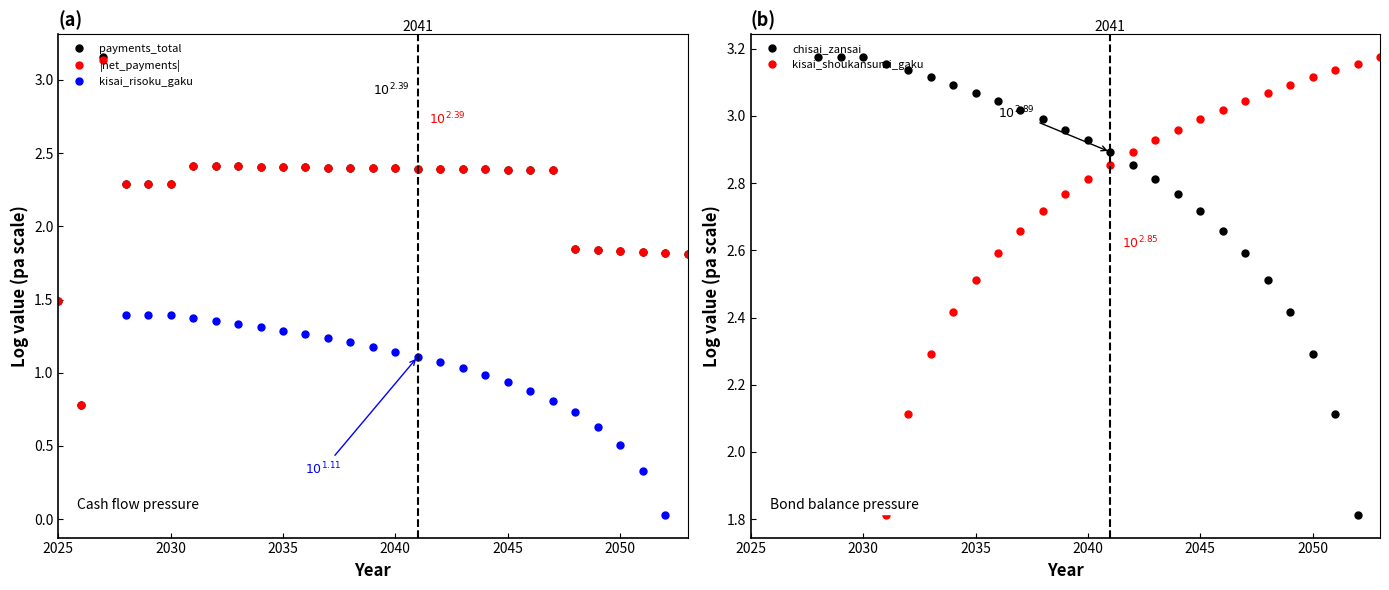

Does the chart have visible grid lines?

No